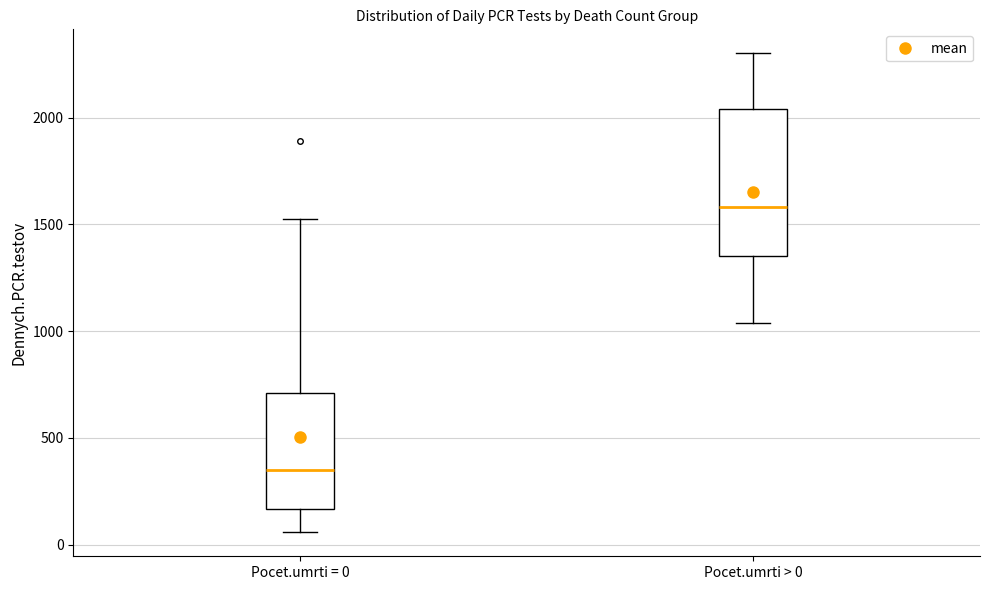

Reading left to right, transcribe this box plot: for each box, give where its median line is, the range the box spans, and where its two whiskers end, as read against the y-axis. The values are not printed on the chart, so give them approximately, as read against the axis.

Pocet.umrti = 0: median 350, box 150 to 700, whiskers 50 to 1500
Pocet.umrti > 0: median 1600, box 1350 to 2050, whiskers 1050 to 2300